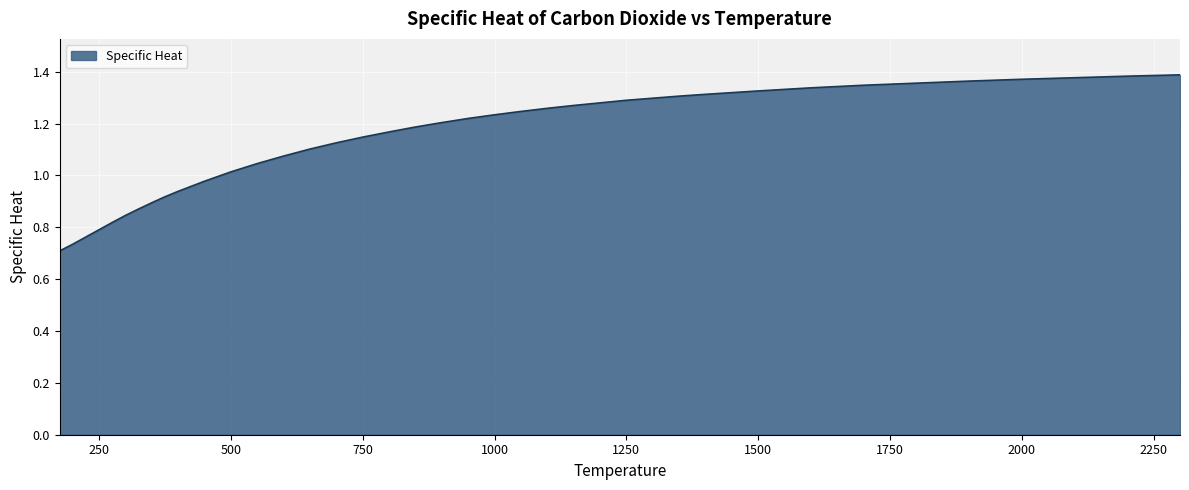

How many categories are shown in the chart?

39